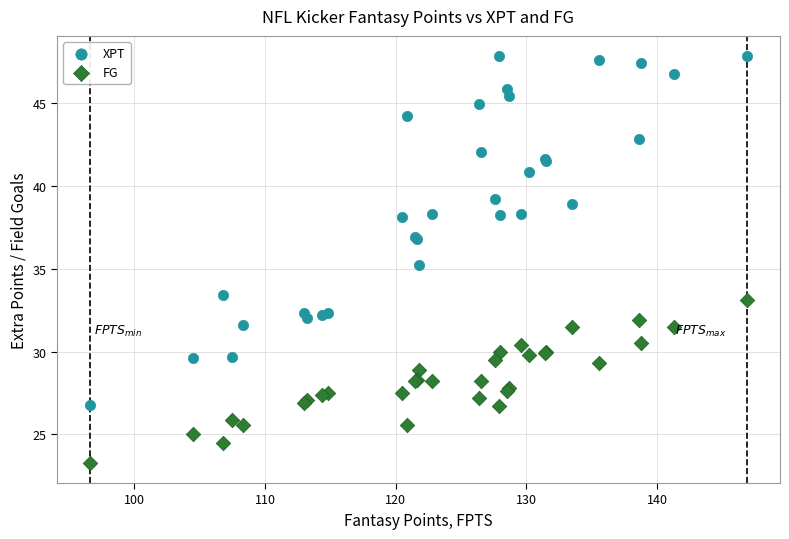

Which series reaches the maximum Y coordinate?

XPT